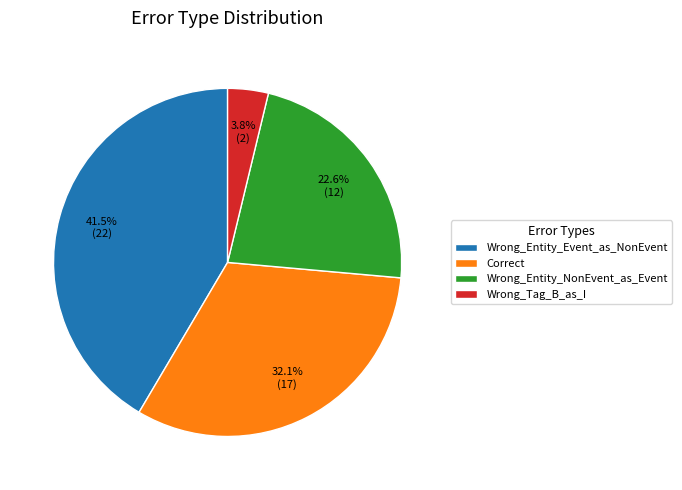

Which category has the biggest portion of the pie?

Wrong_Entity_Event_as_NonEvent